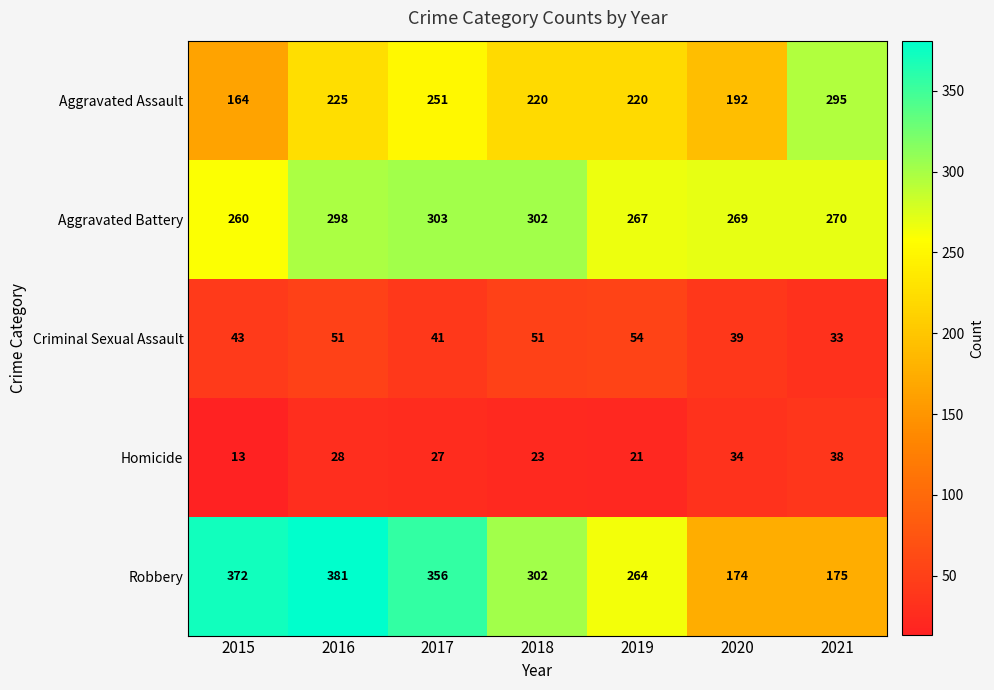

At which label is Aggravated Battery closest to 281?

2021